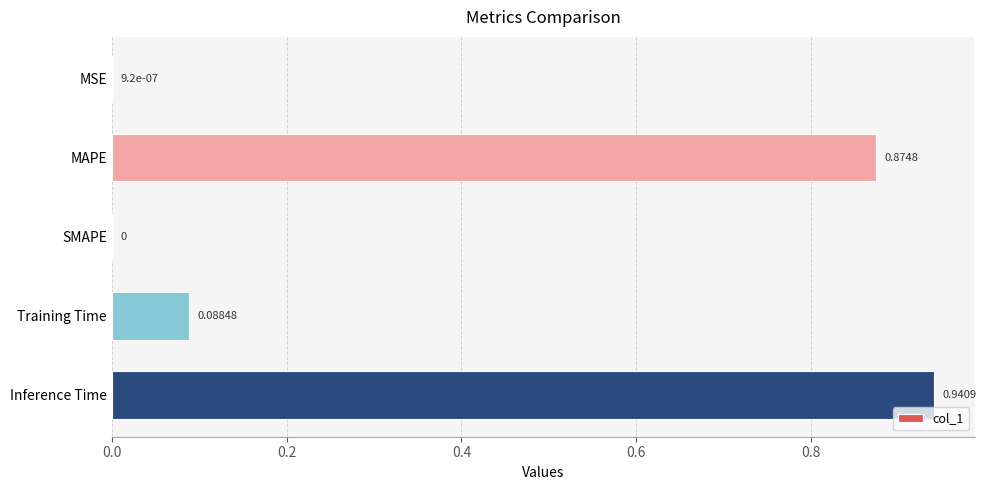

What is the sum of all values?

1.9